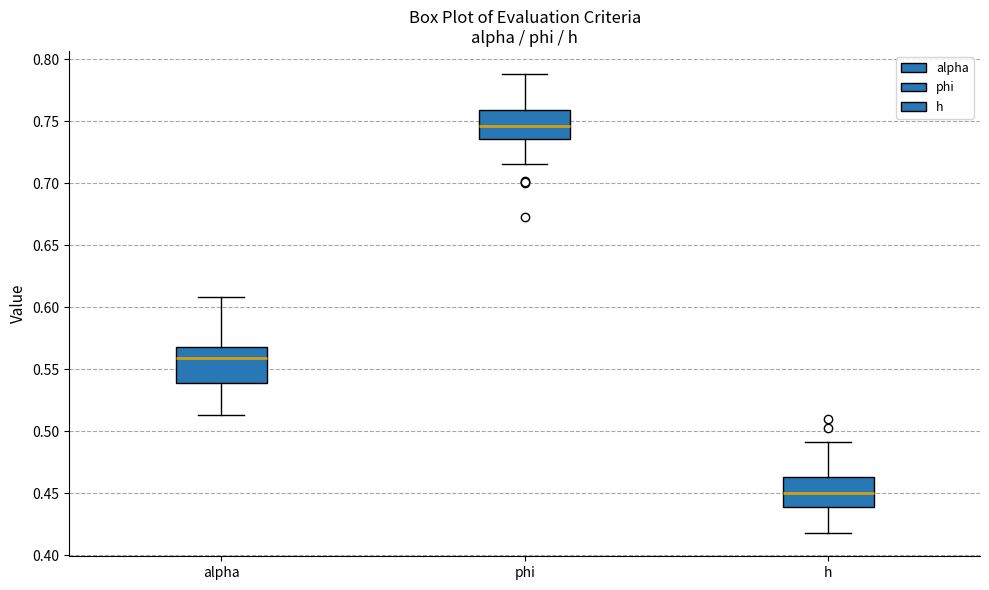

Where does the median line of the box for h sit on the y-axis? The values are not printed on the chart, so give them approximately, as read against the axis.

0.450